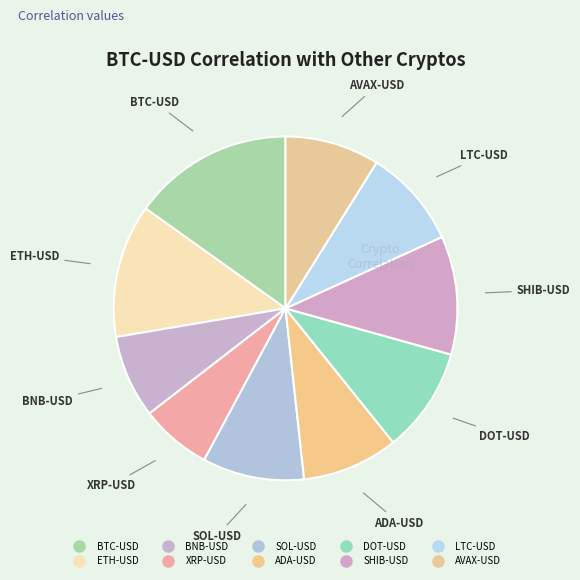

Is there any slice that represents more than half of the pie?

No